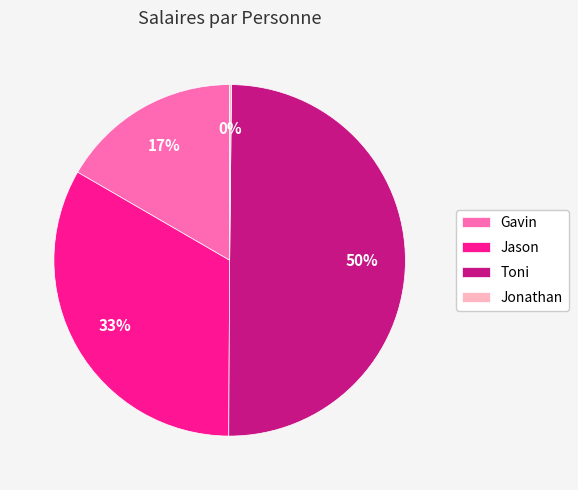

Is it true that Toni is 41% of the pie?

False